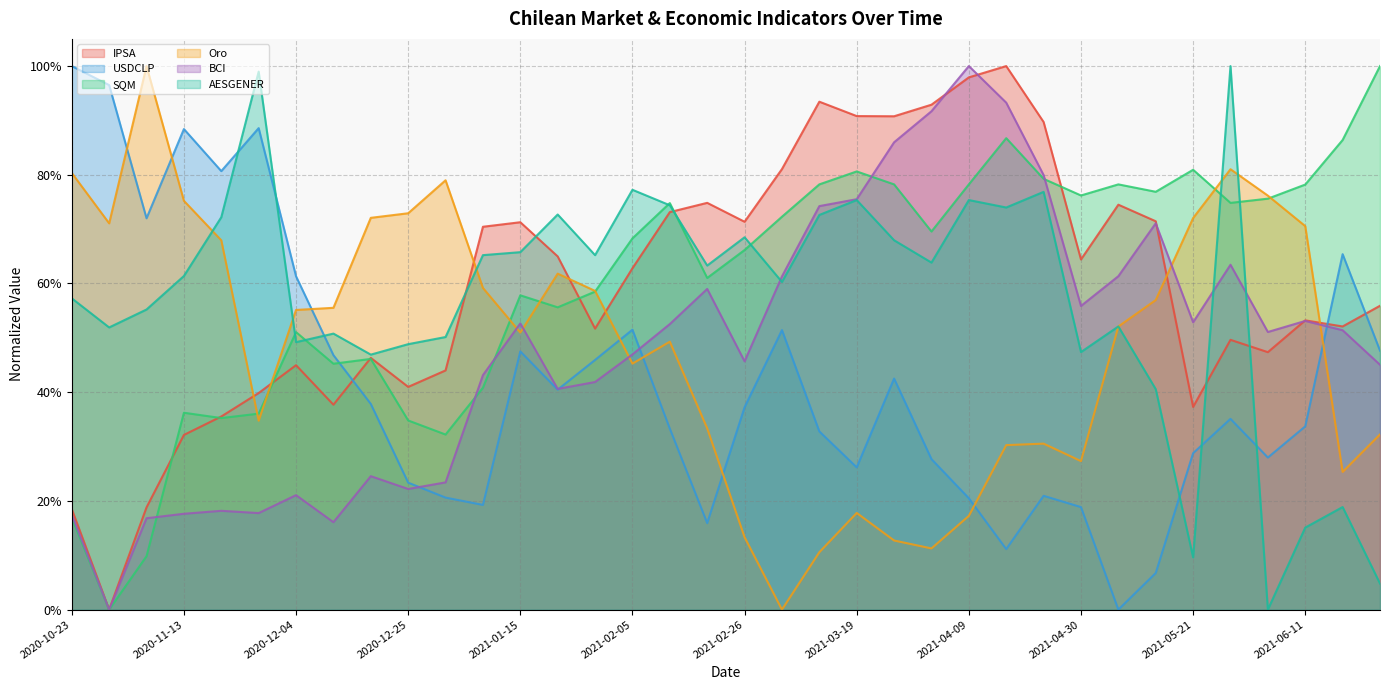

What value does the USDCLP series have at 2021-01-08?

0.2